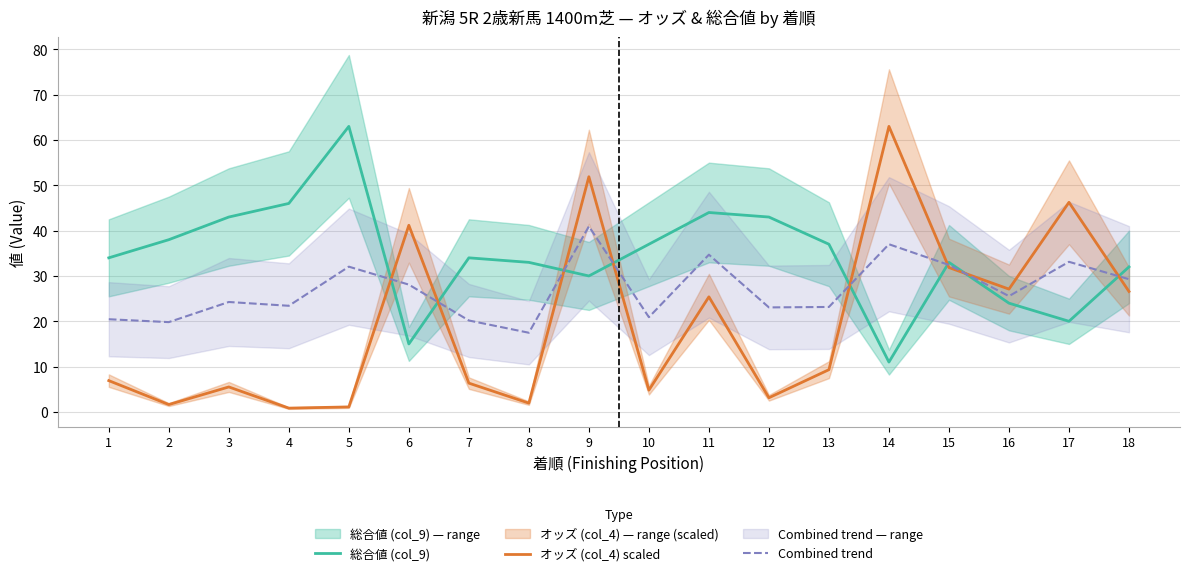

What is the highest value of the 総合値 (col_9) series?

63.0